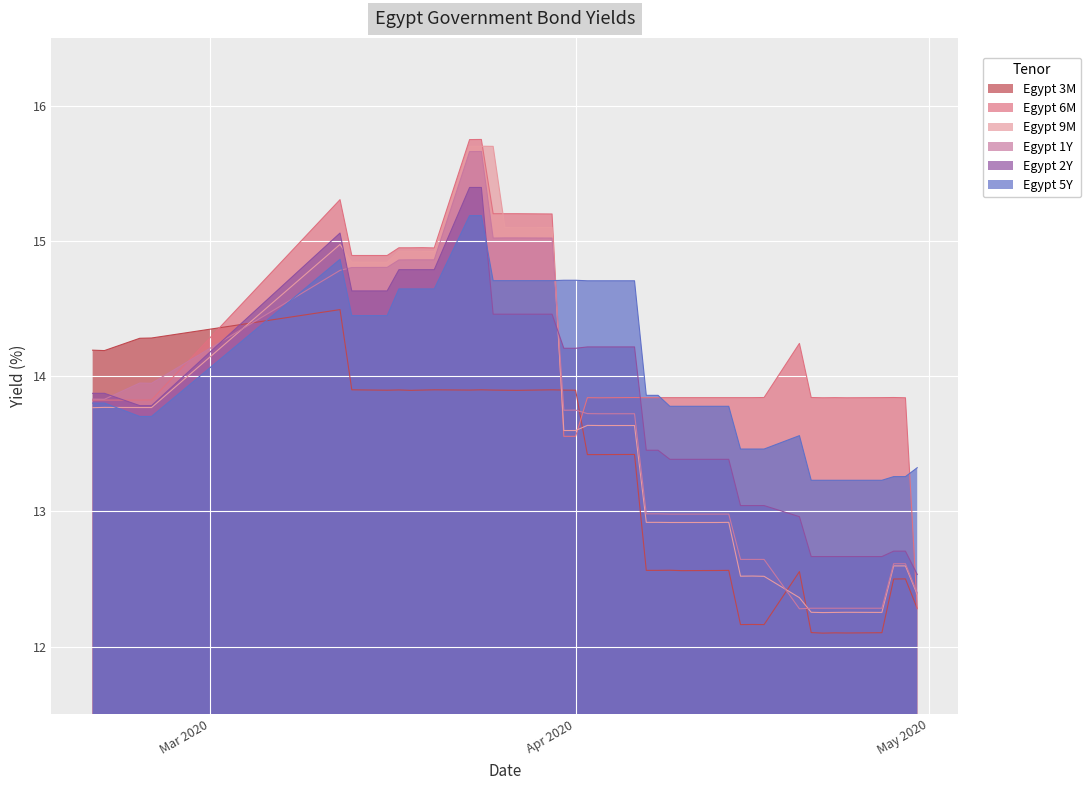

True or false: Egypt 9M and Egypt 3M intersect in this chart.

True